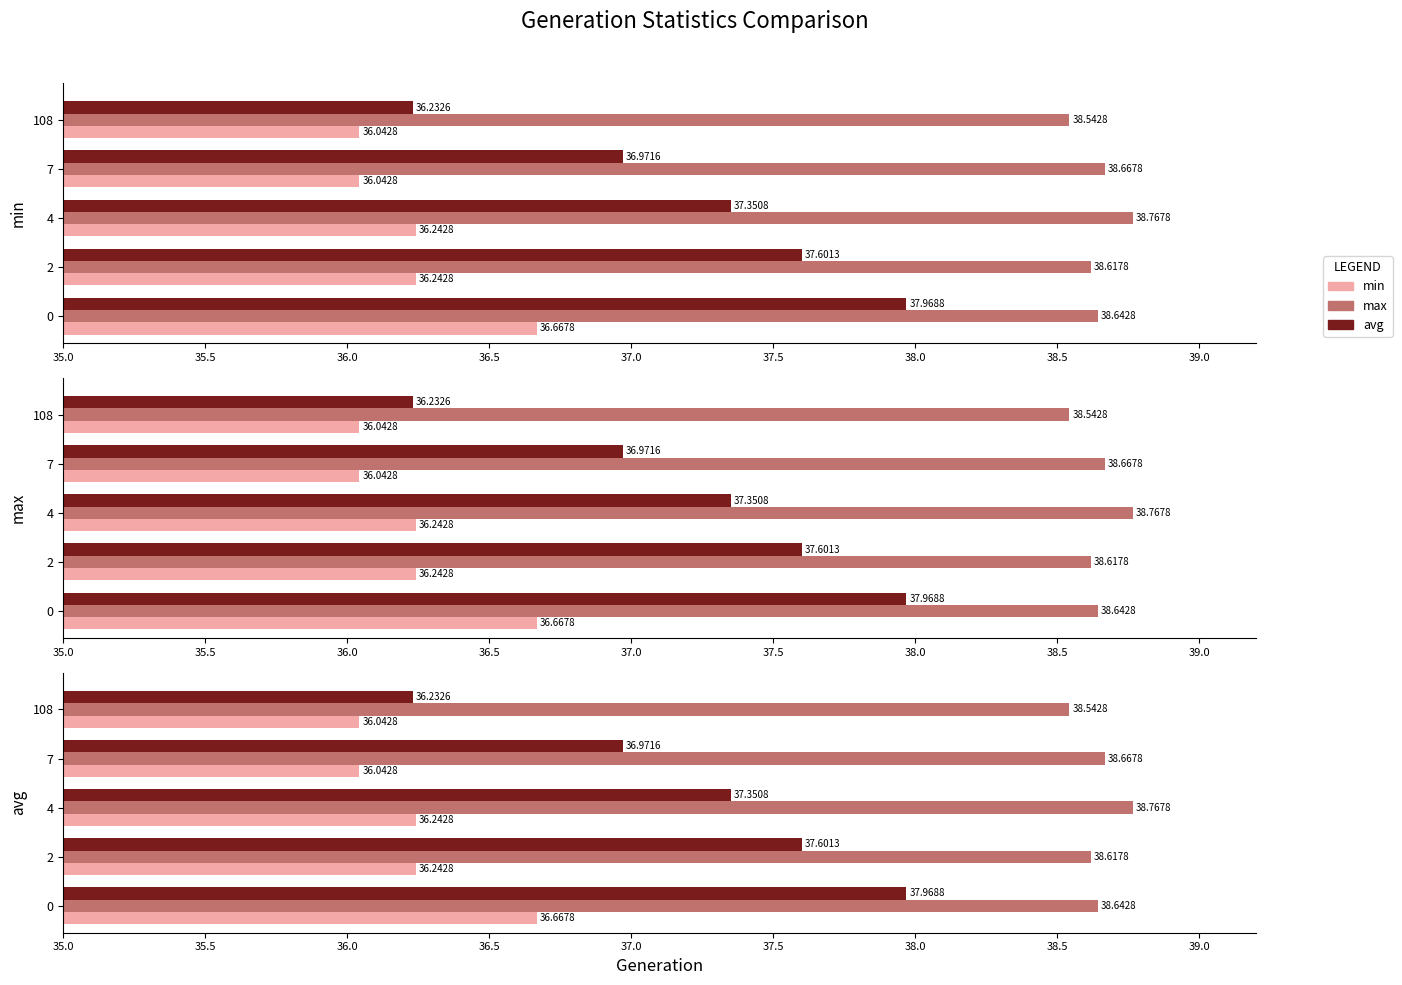

Which series changed the most between 2 and 7?

avg